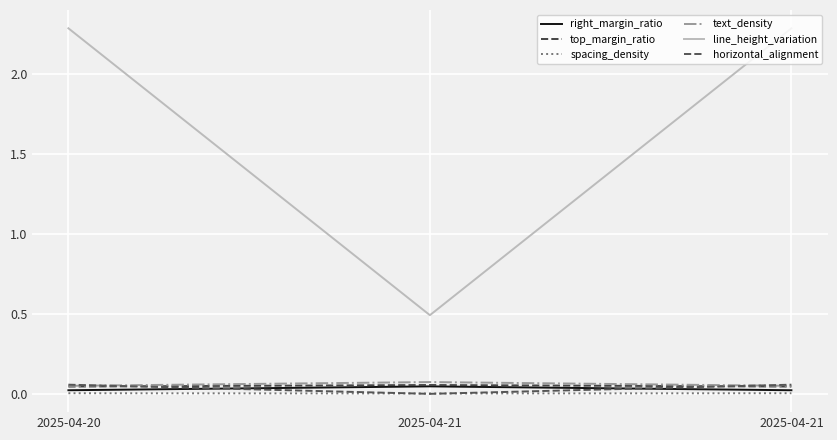

How many lines are shown in the chart?

6